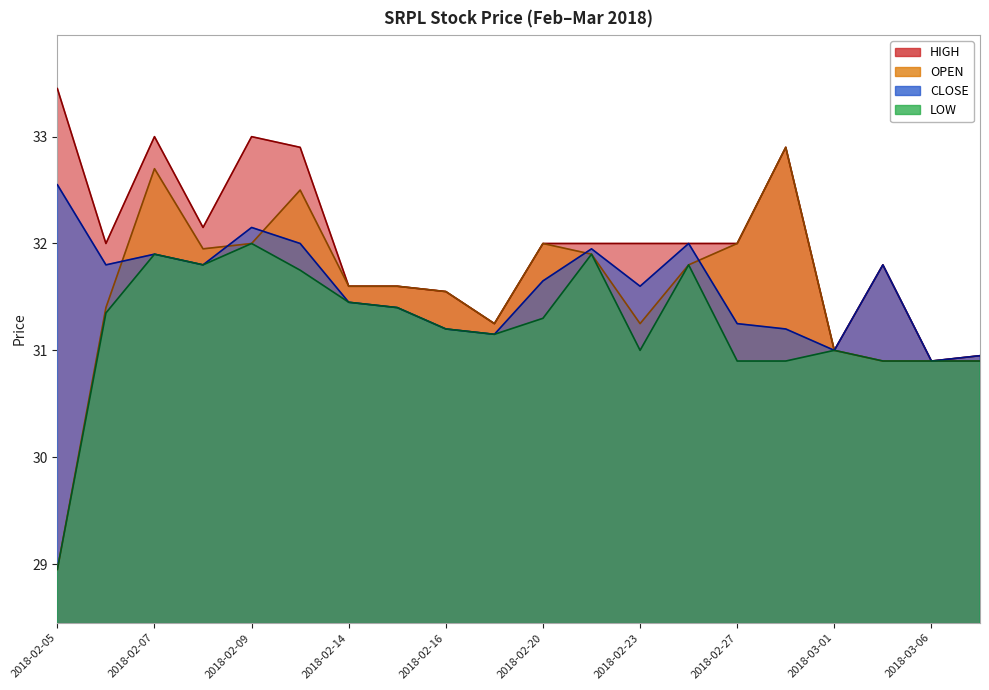

Is it true that HIGH equals 30.9 at 2018-03-07?

True